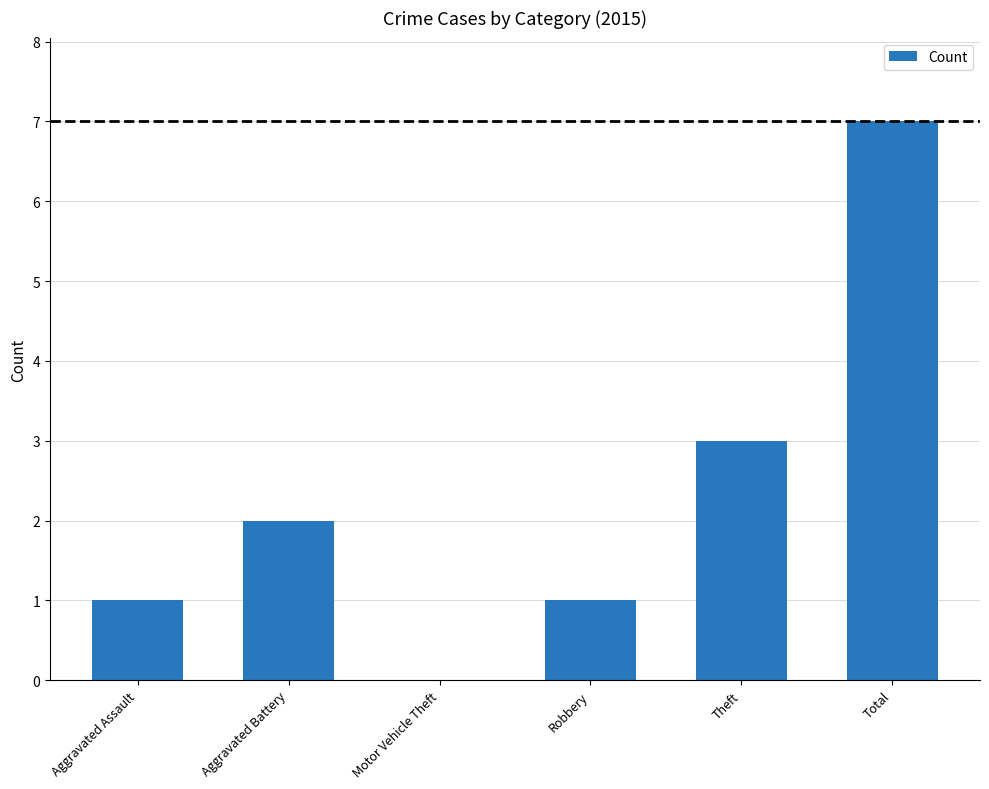

Reading left to right, transcribe all the data shown in this chart.

Aggravated Assault=1	Aggravated Battery=2	Motor Vehicle Theft=0	Robbery=1	Theft=3	Total=7